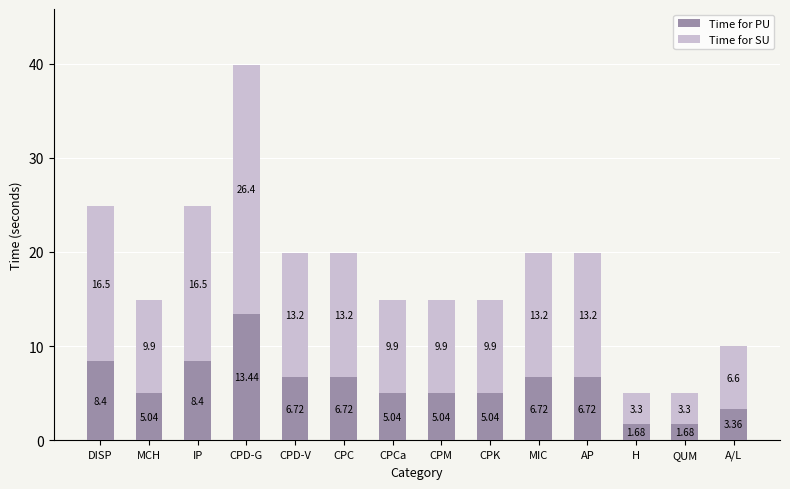

What is the total value across all series at CPD-G?

39.8